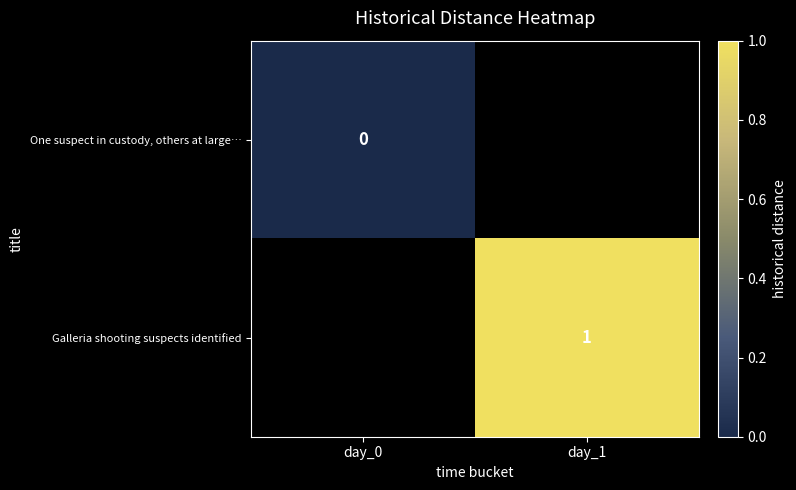

True or false: Galleria shooting suspects identified has a value of 1.5 at day_1.

False